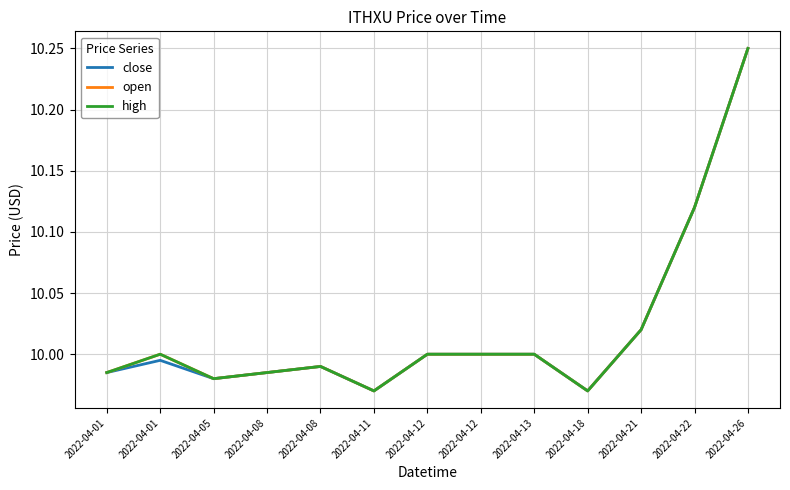

Is this an area chart (filled region under the line)?

No